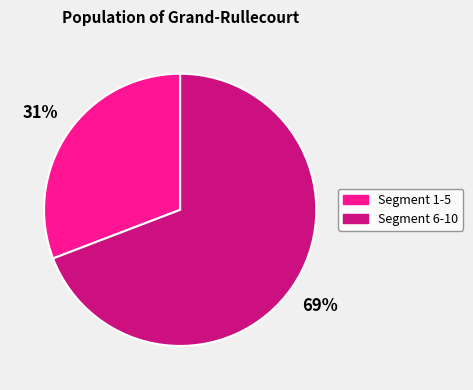

To the nearest percent, what is the difference between the largest and smallest slice percentages?

38%